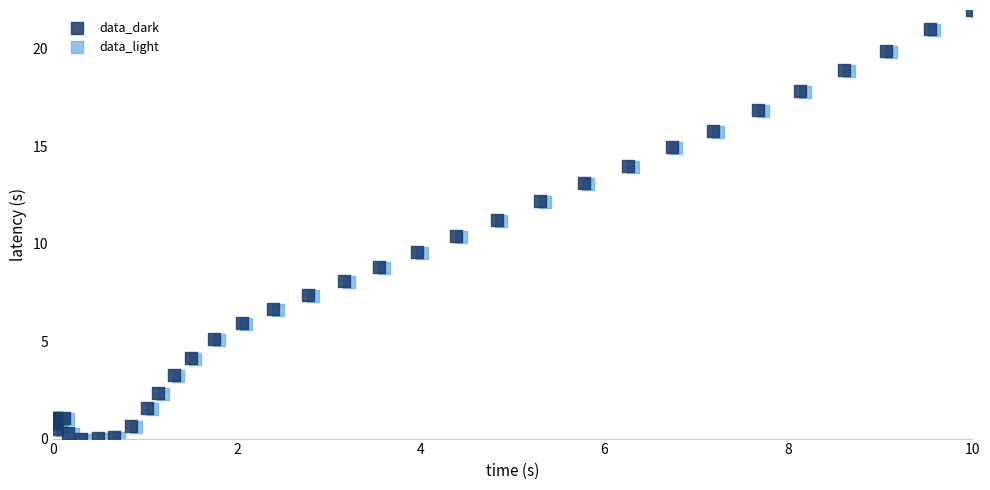

What are all the series names shown in the legend?

data_dark, data_light